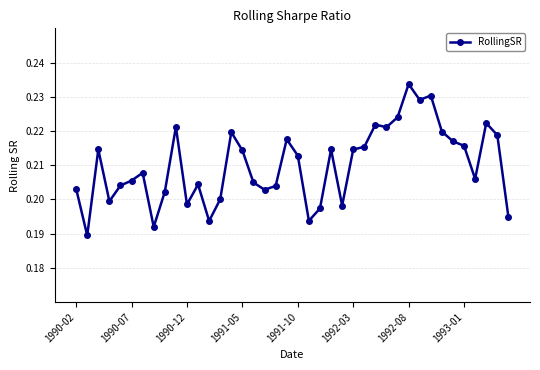

Count the number of data series in this chart.

1